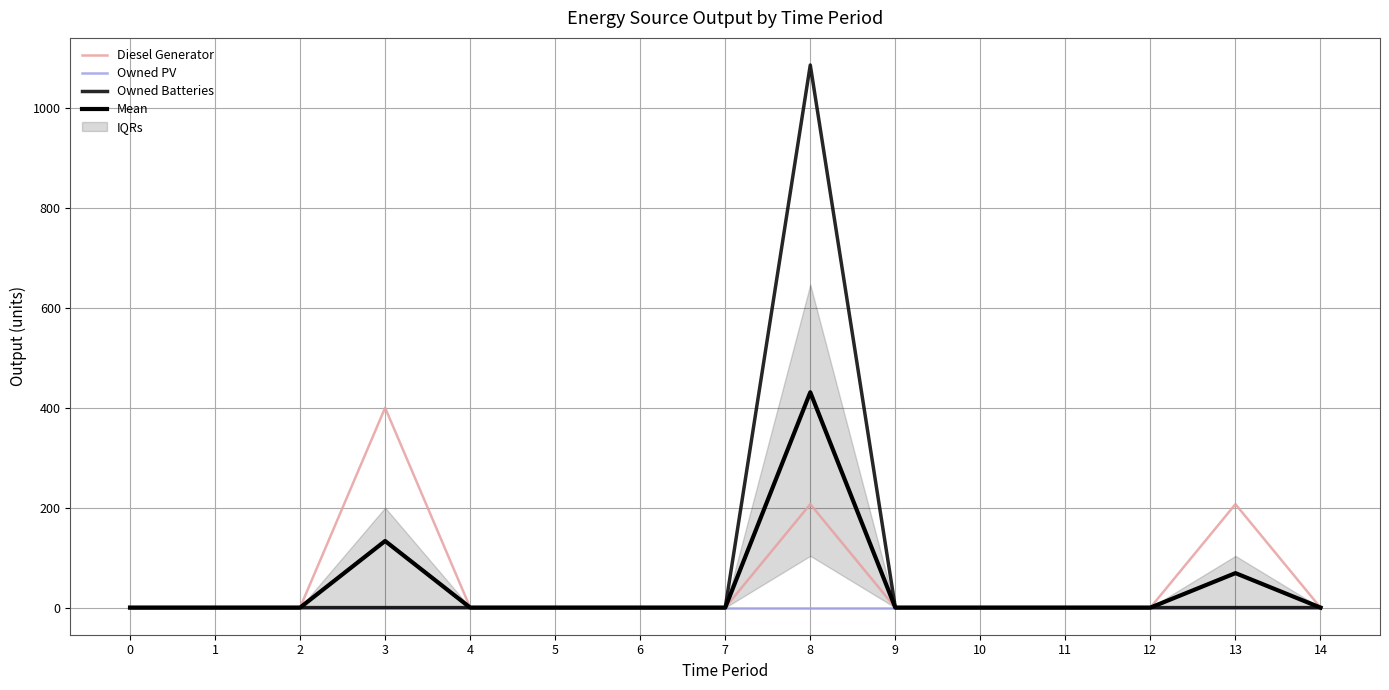

In Diesel Generator, how many points are higher than both neighbors (excluding endpoints)?

3